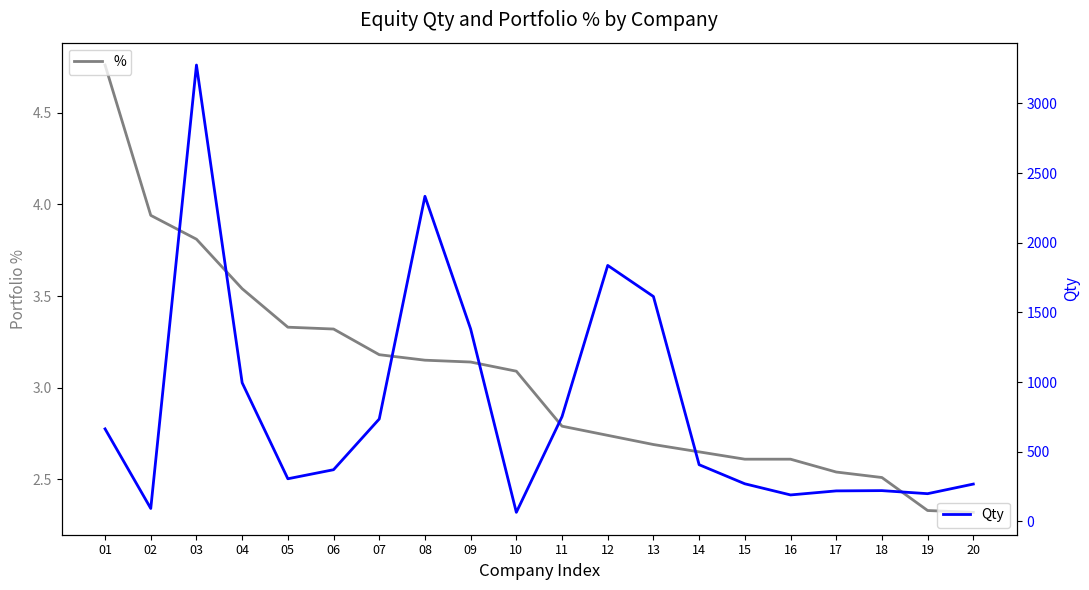

Reading left to right, extract all data points from this chart.

%: 4.8	3.9	3.8	3.5	3.3	3.3	3.2	3.1	3.1	3.1	2.8	2.7	2.7	2.6	2.6	2.6	2.5	2.5	2.3	2.3
Qty: 664.0	93.0	3275.0	995.0	306.0	371.0	735.0	2333.0	1381.0	65.0	752.0	1837.0	1614.0	407.0	270.0	190.0	219.0	221.0	199.0	268.0